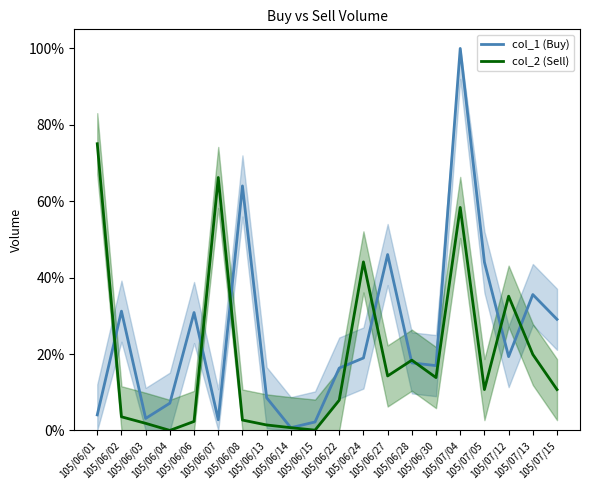

At how many categories does at least one series exceed 48?

4